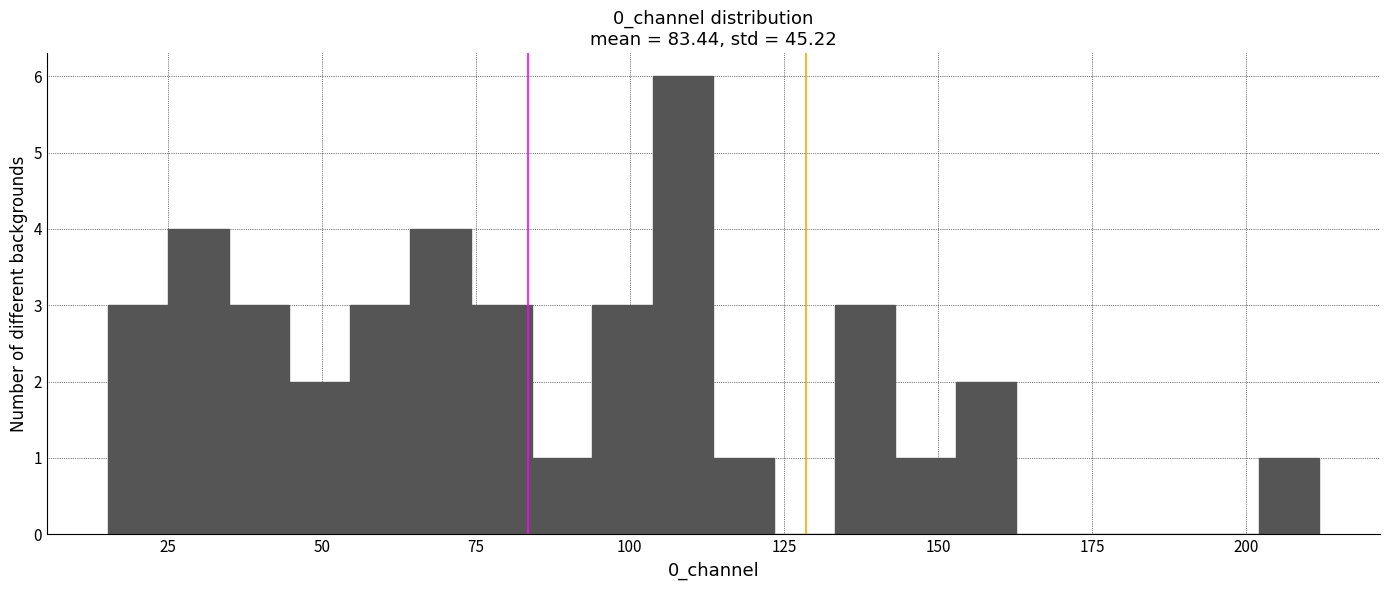

Around what value on the x-axis is the tallest bar? Give the approximate position of its centre, as read against the axis.

110